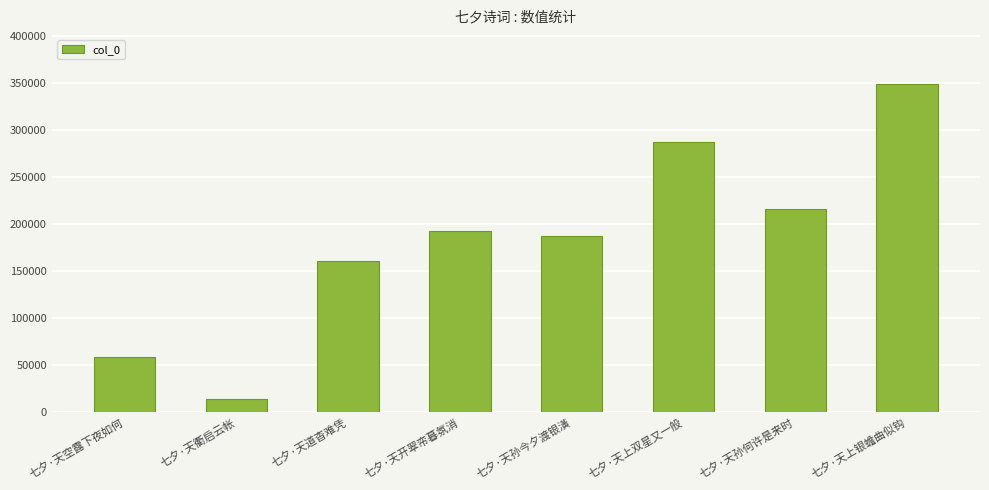

Count the number of categories in the chart.

8